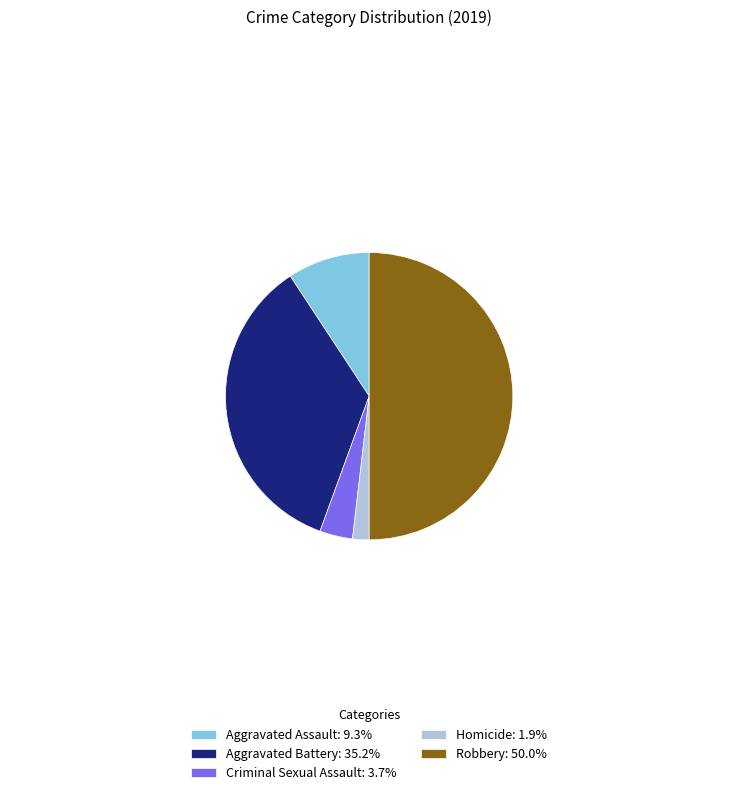

Is Aggravated Battery: 35.2% the majority of the pie?

No